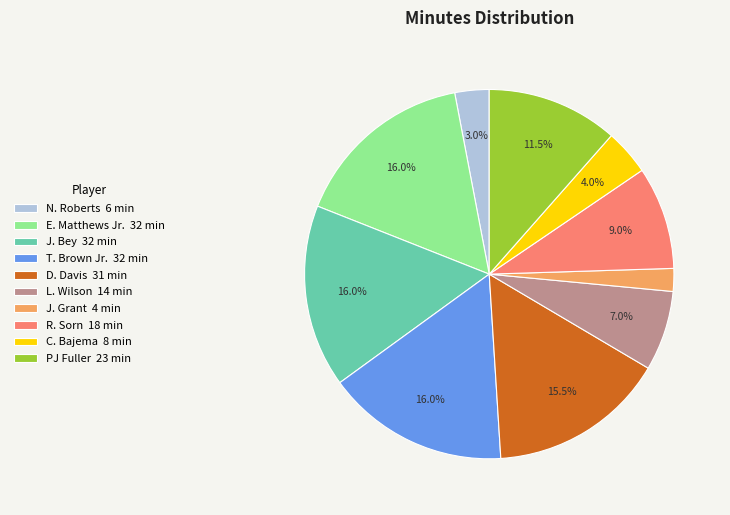

Is there any slice that represents more than half of the pie?

No